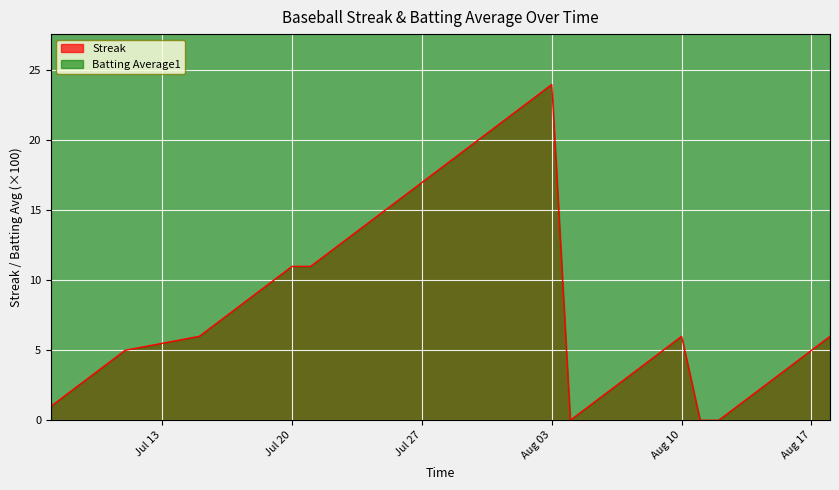

Where is Batting Average1 nearest to the value 29?

2010-08-02